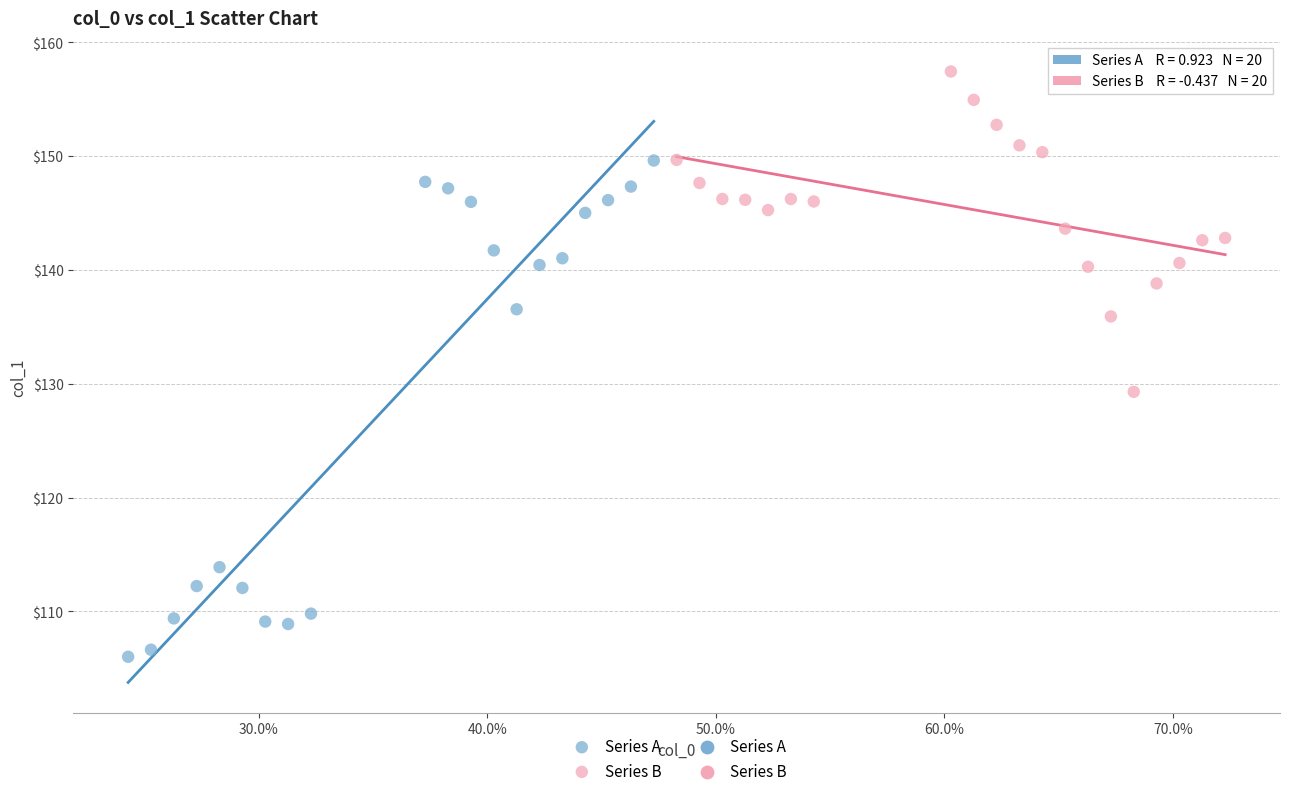

Which series contains the lowest Y value?

Series A